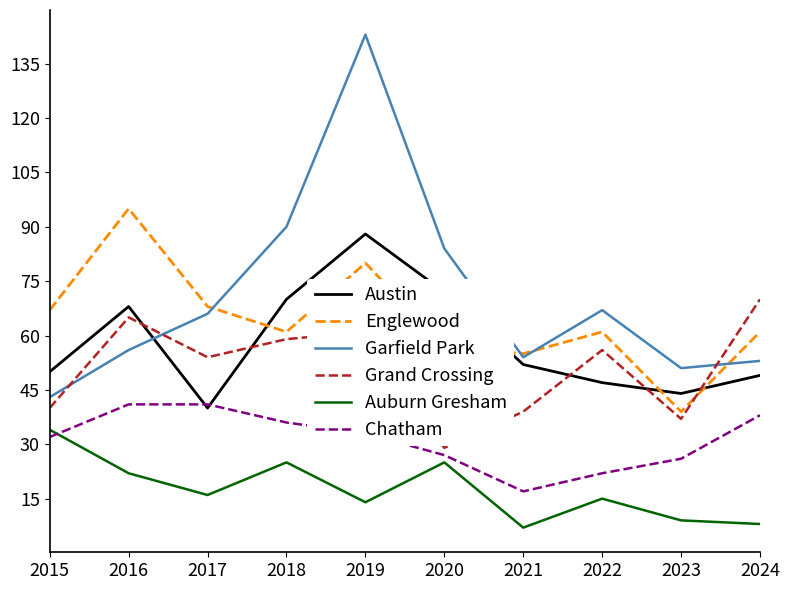

Which series has the largest range (max minus min)?

Garfield Park